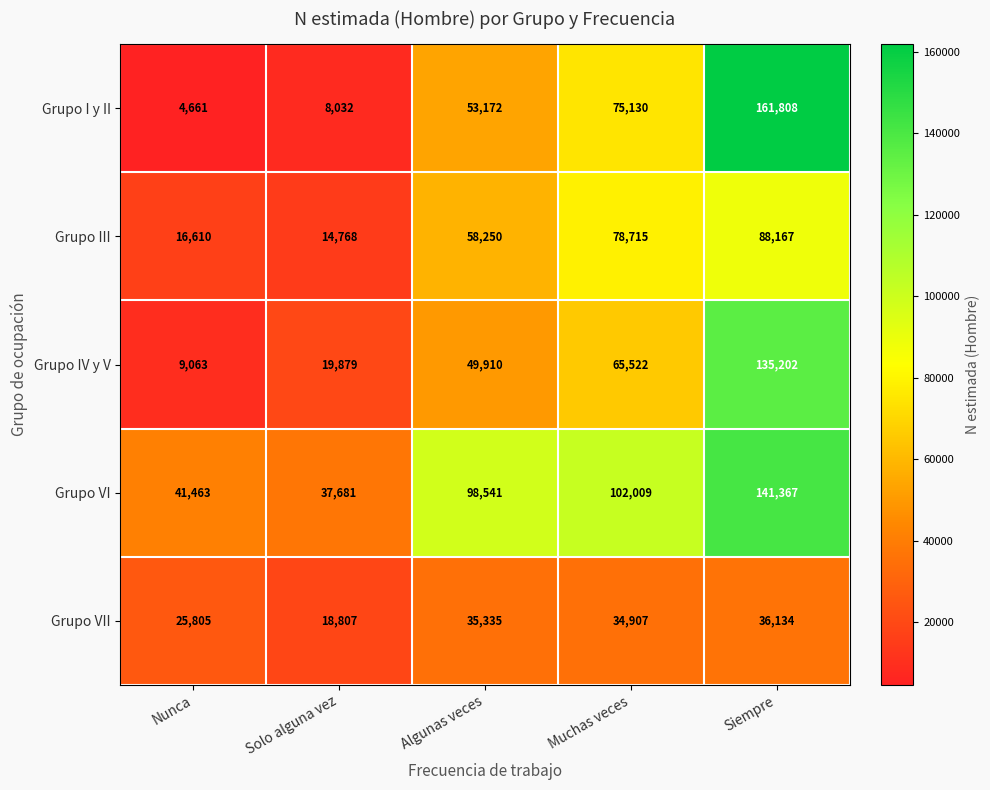

Is it true that Grupo IV y V equals 9063 at Nunca?

True